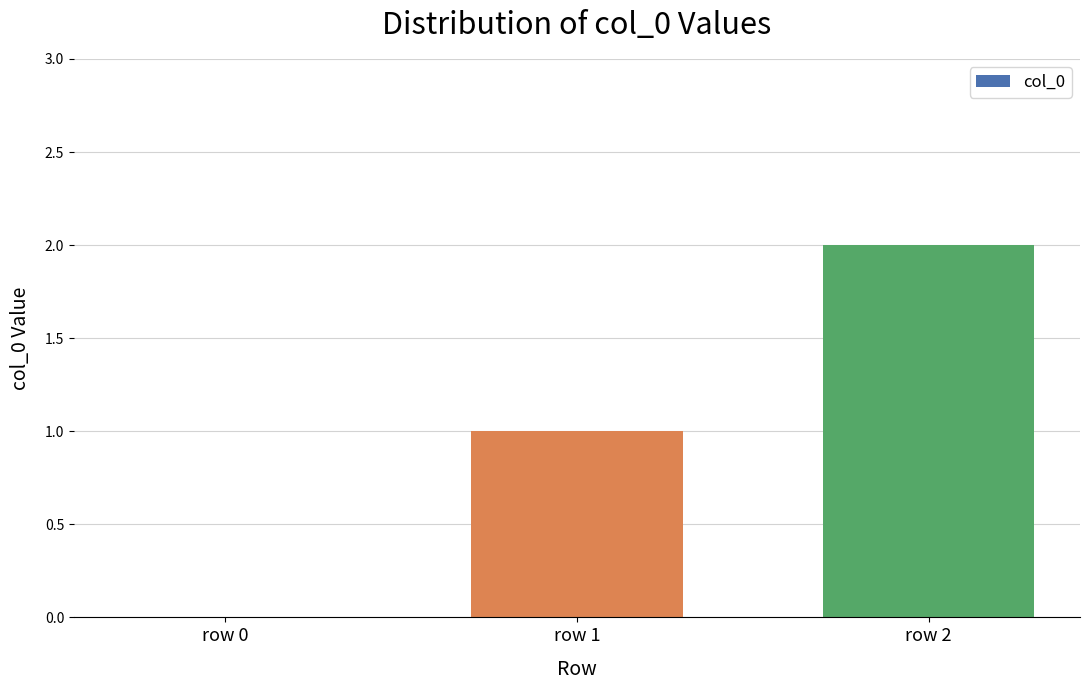

What is the change in value from row 1 to row 2?

+1